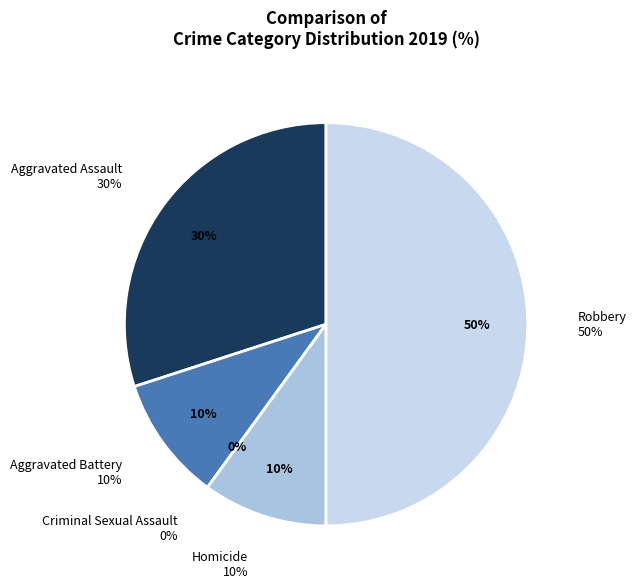

Count the number of slices in the pie.

5